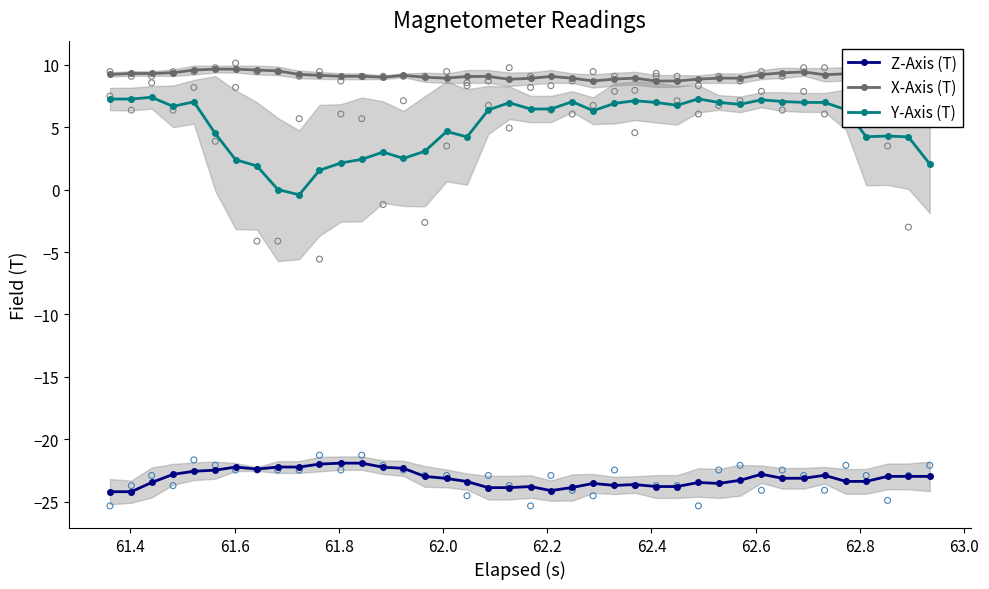

Which series has the largest total across all categories?

X-Axis (T)